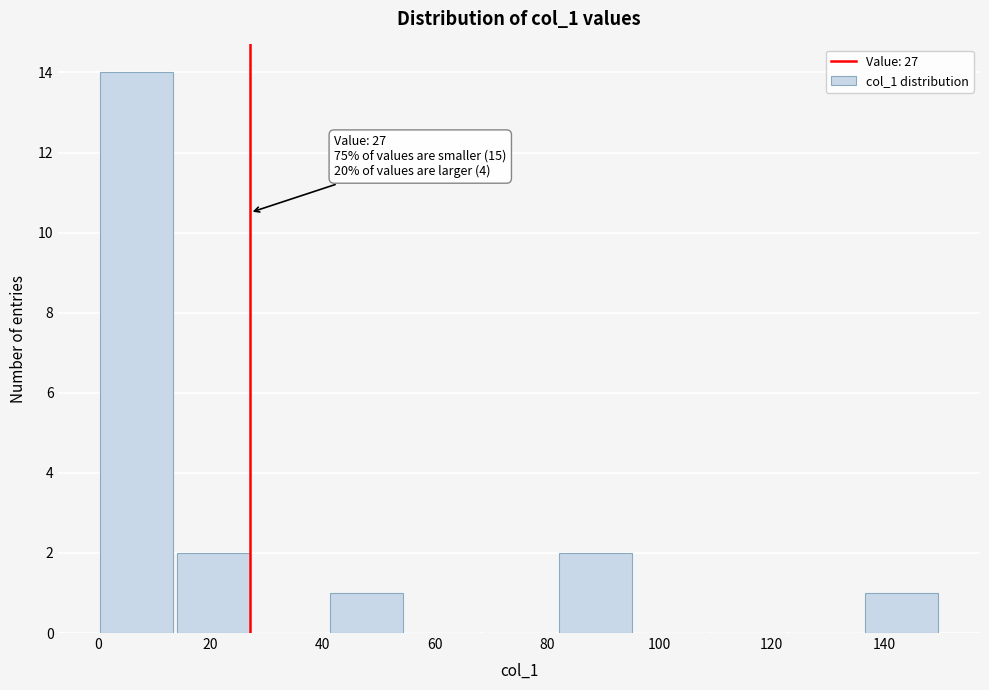

Which range on the x-axis has the tallest bar?

0 to 14